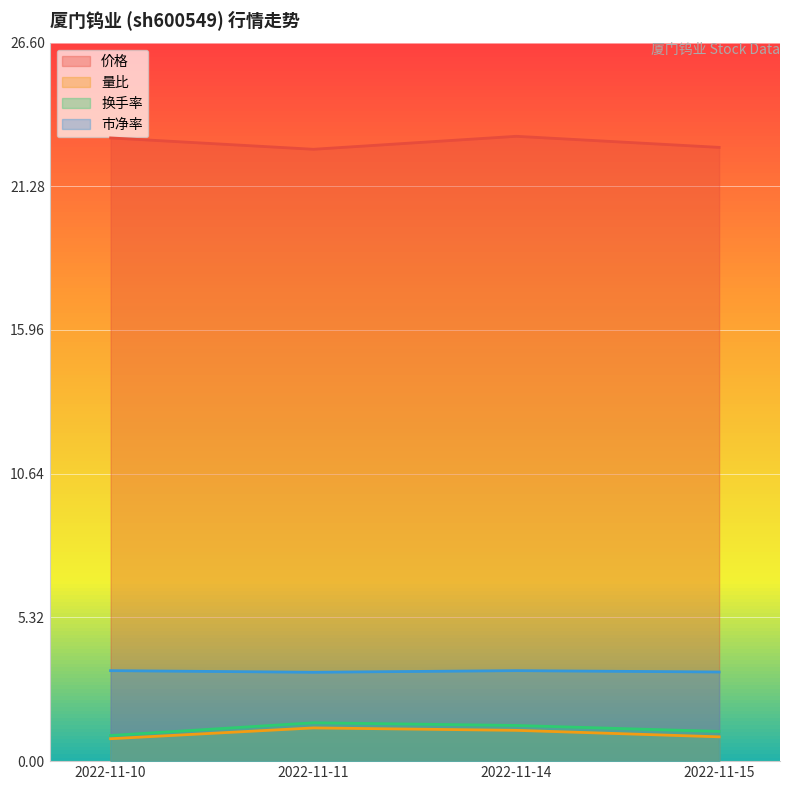

What is the difference between the maximum and minimum values in the 市净率 series?

0.1